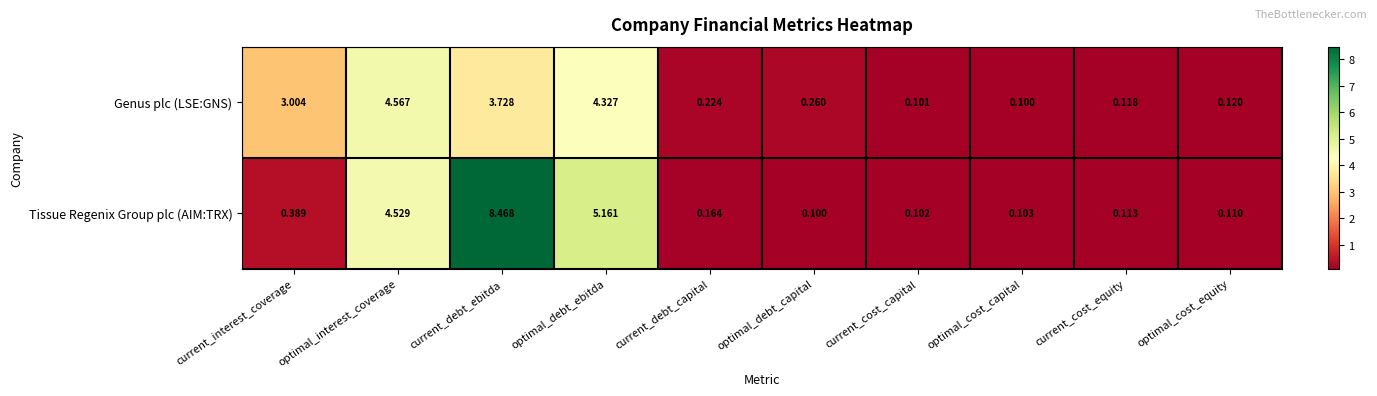

At optimal_debt_ebitda, list the series in order from smallest to largest.

Genus plc (LSE:GNS), Tissue Regenix Group plc (AIM:TRX)